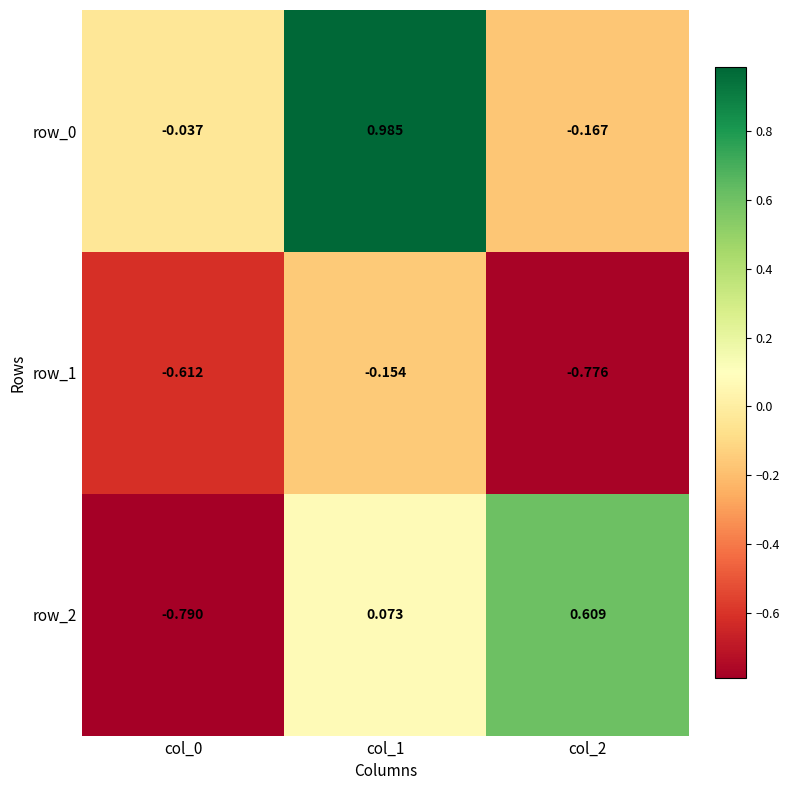

Is the value of row_2 at col_0 greater than the value of row_1 at col_2?

No